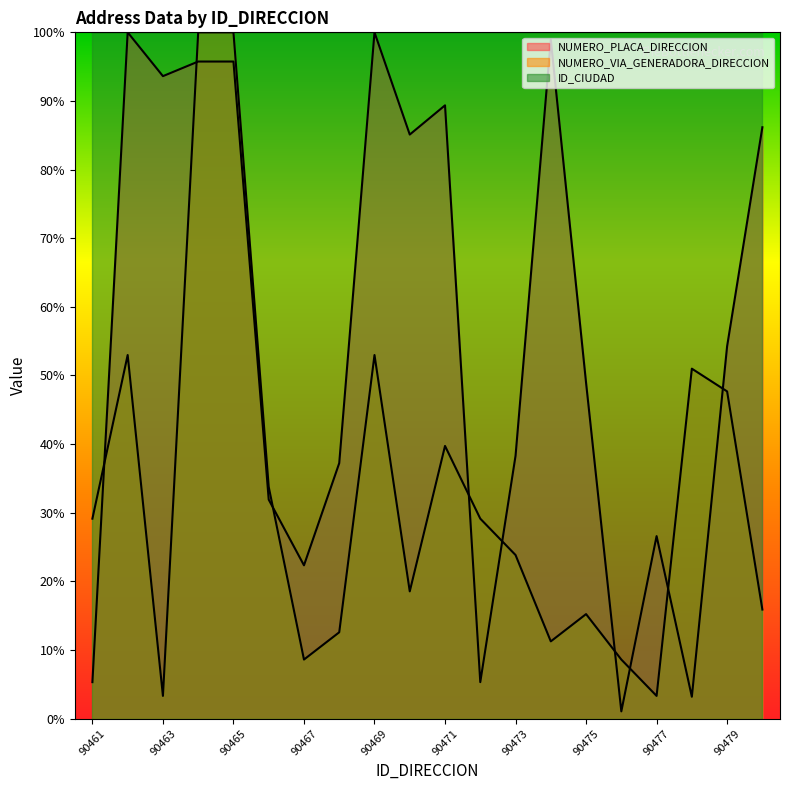

True or false: NUMERO_PLACA_DIRECCION has a value of 31.9 at 90466.

True